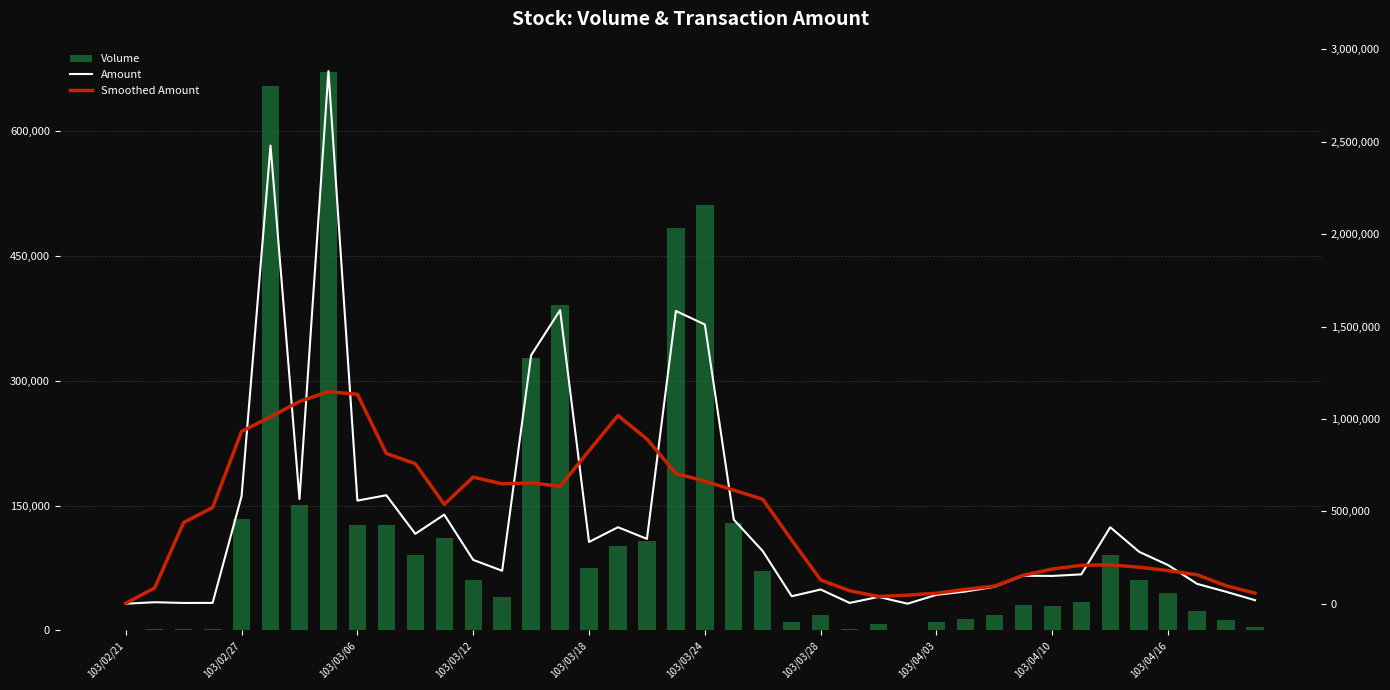

How many groups of bars are there?

40